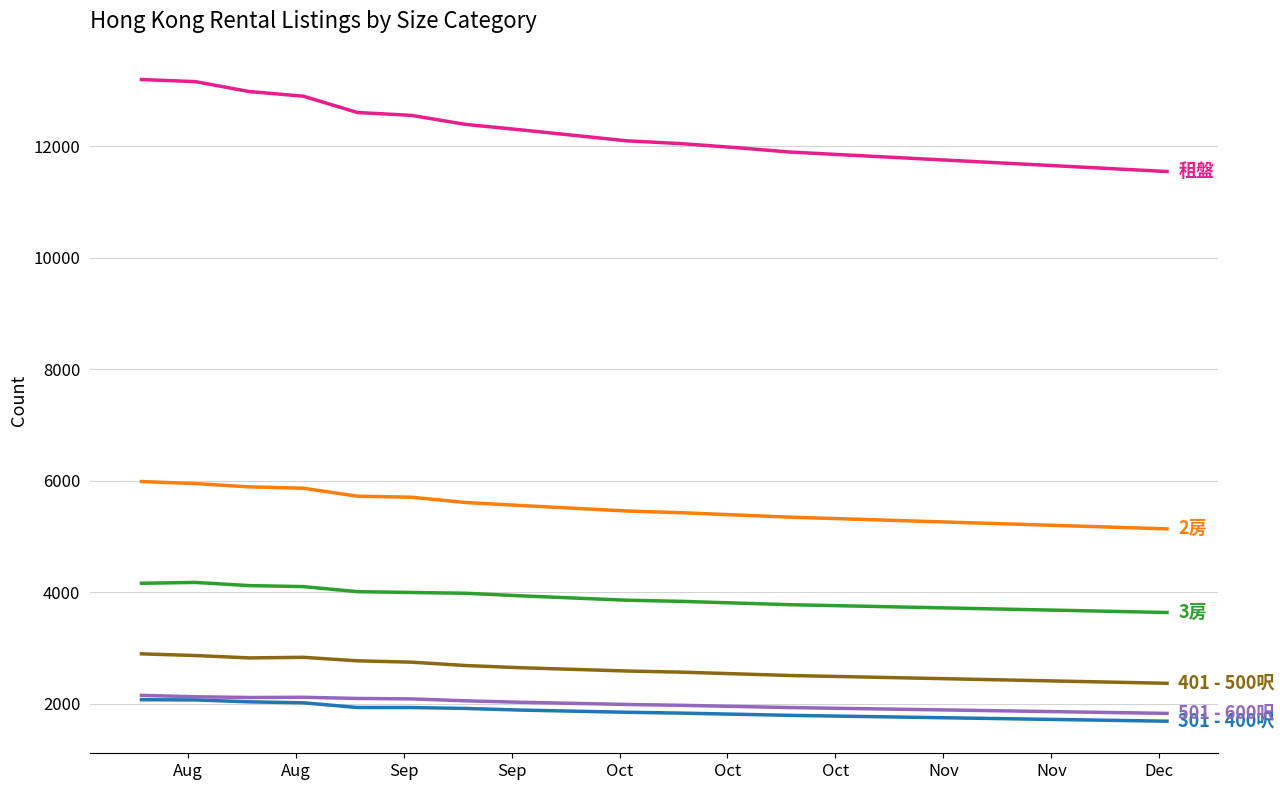

What is the greatest value displayed?

13200